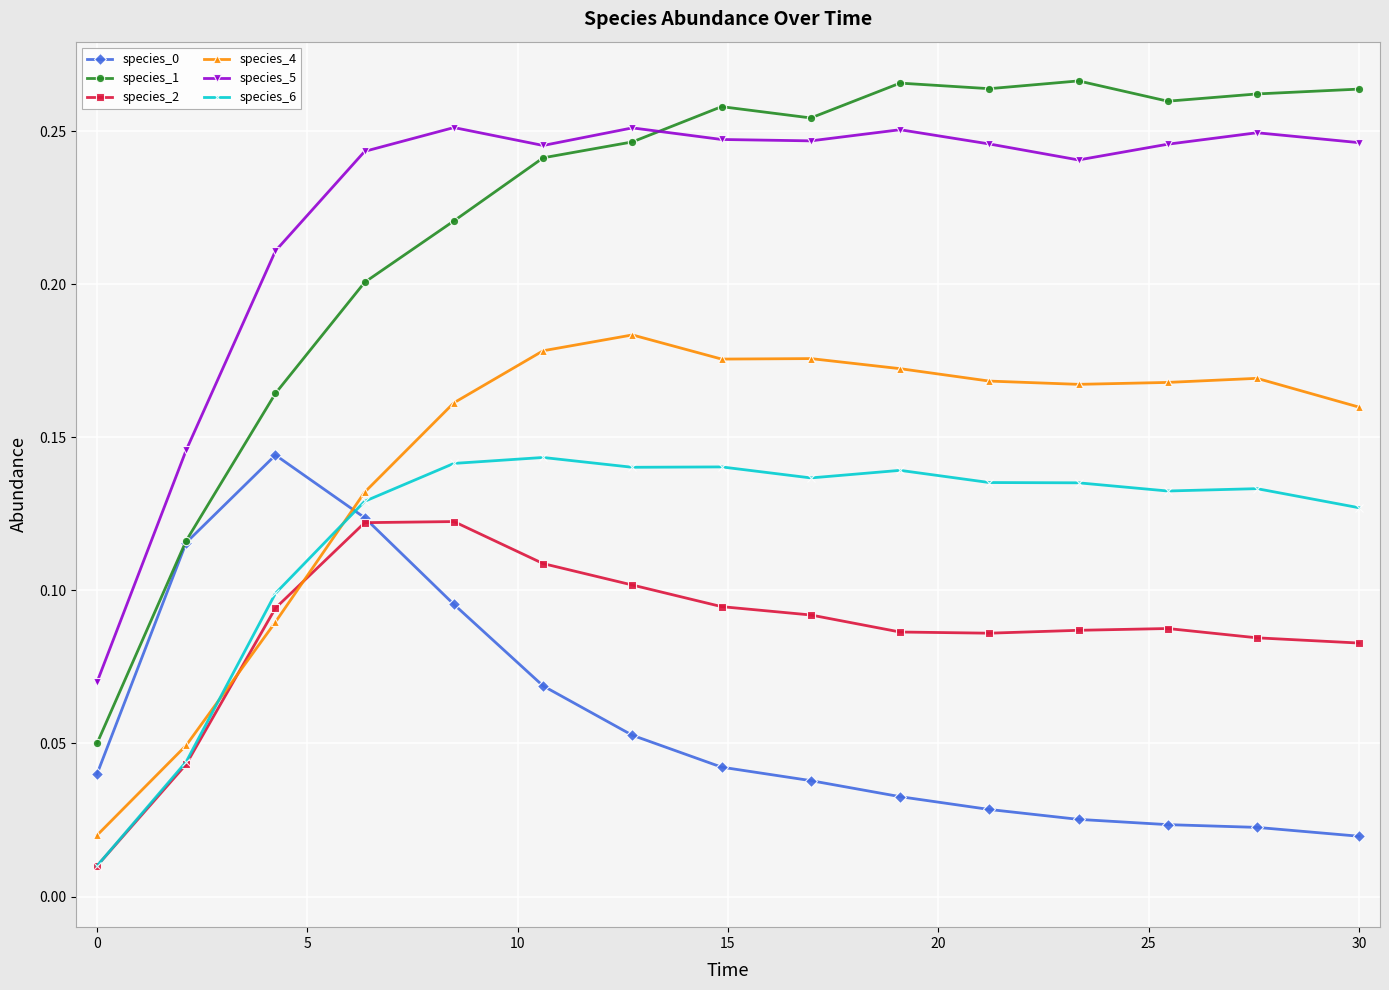

True or false: species_1 has more than 1 points higher than both neighbors.

True